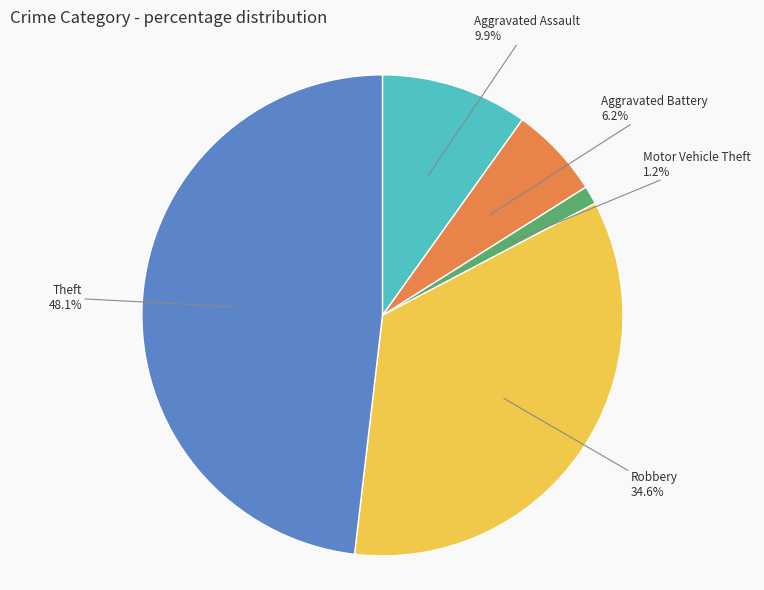

To the nearest percent, what is the average slice percentage?

20%